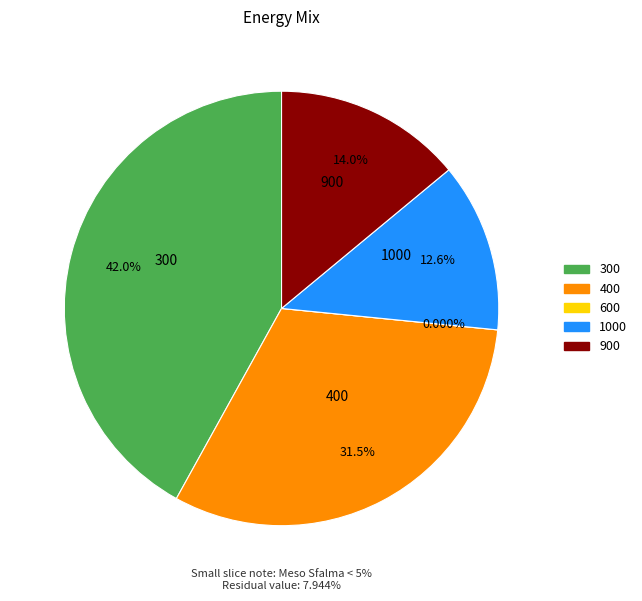

To the nearest percent, what percentage of the pie is 400?

31%